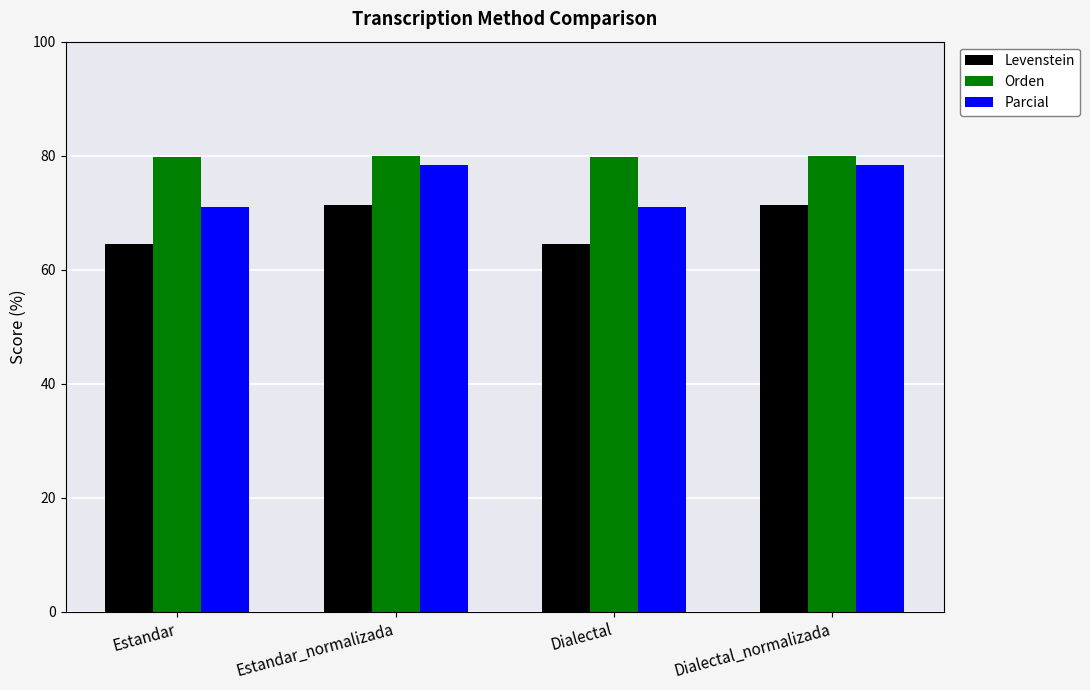

What is the label of the 1st bar from the left?

Estandar